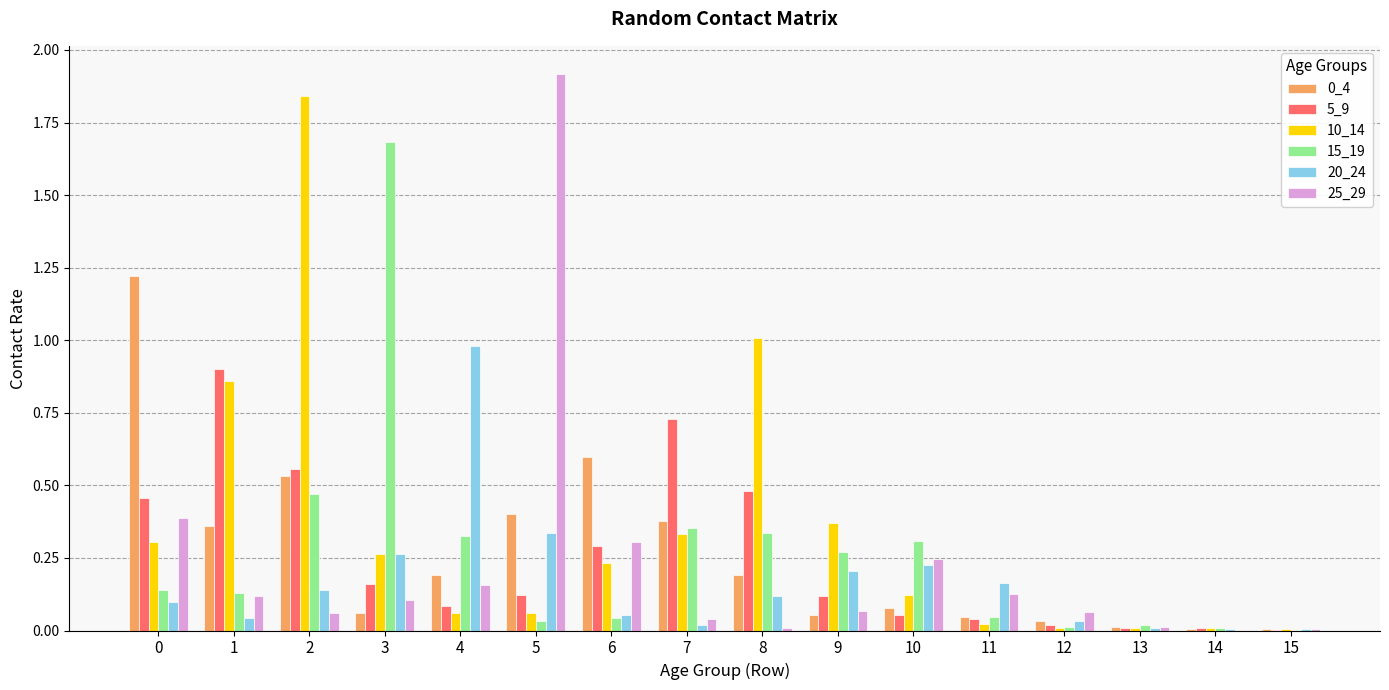

How many series are shown in this chart?

6